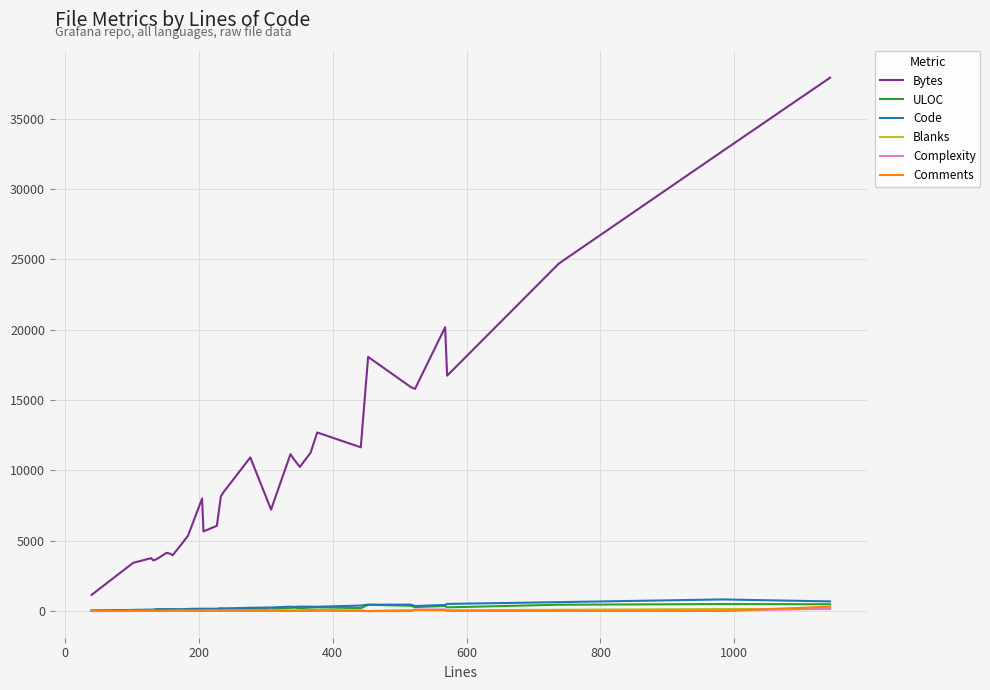

Which series has the largest range (max minus min)?

Bytes